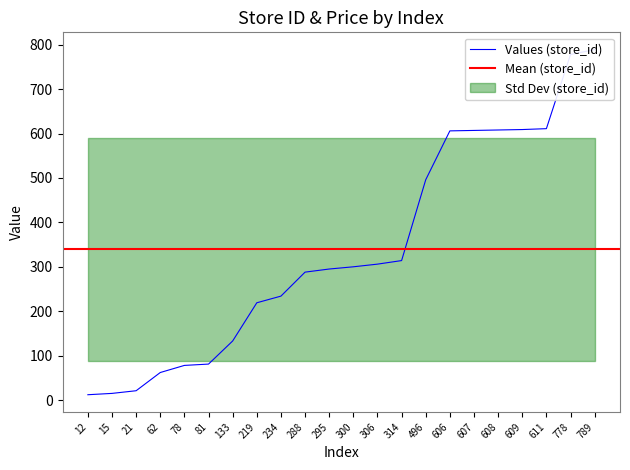

How many categories are shown in the chart?

22